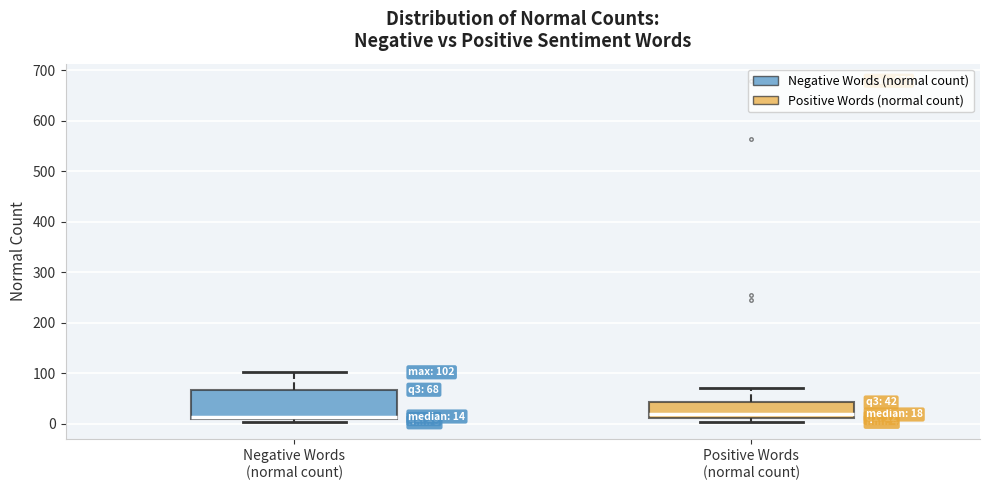

Comparing the boxes themselves (not the whiskers), which one is the tallest?

Negative Words (normal count)